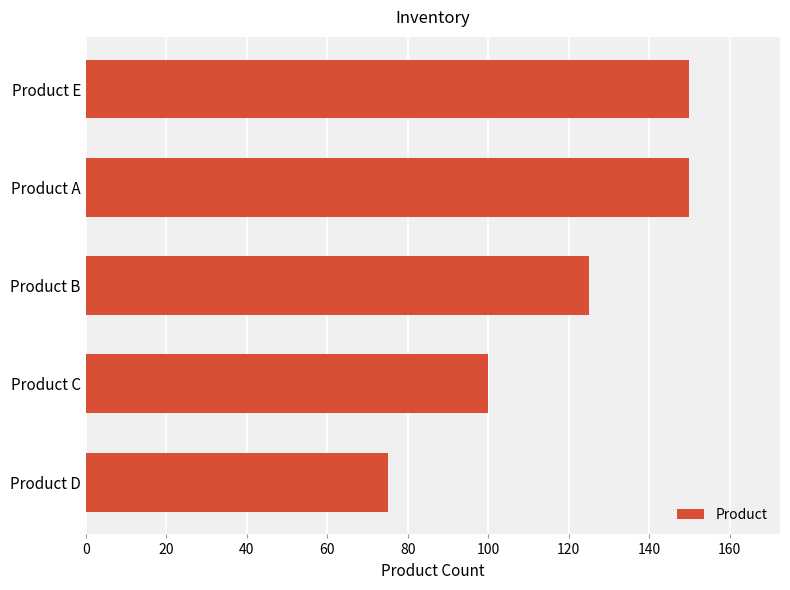

What is the approximate value at Product D, to the nearest 10?

80